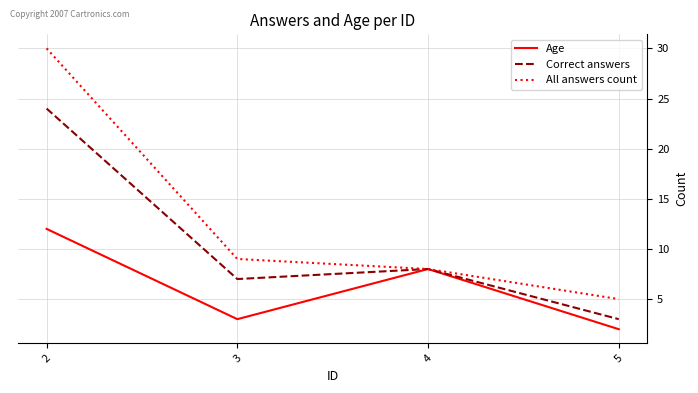

Between 4 and 5, which series saw the biggest shift?

Age